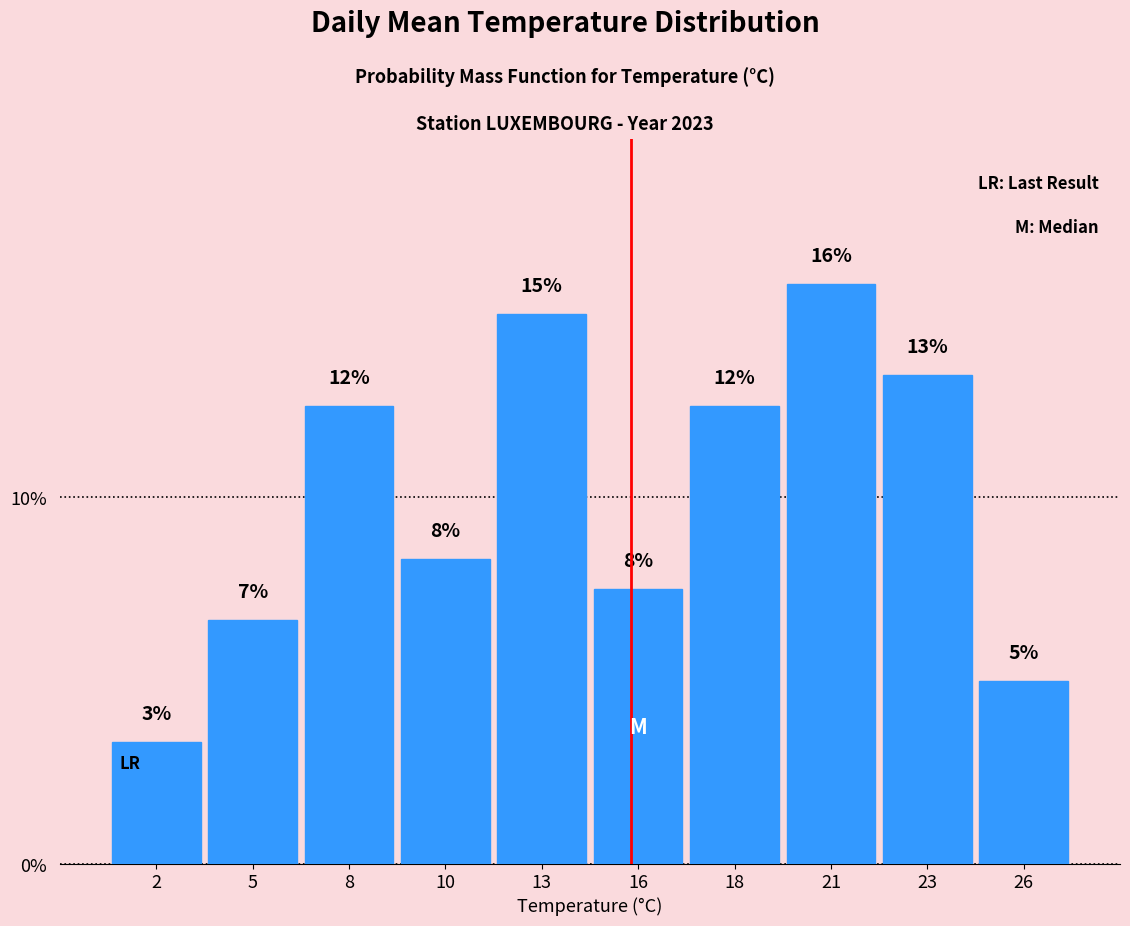

Are the bars horizontal?

No